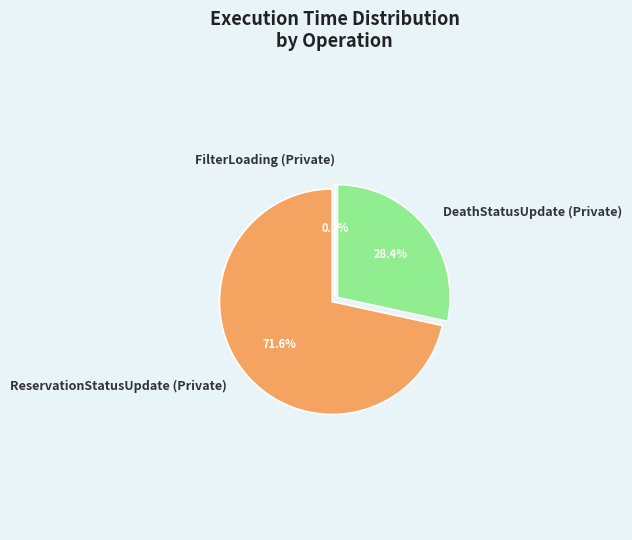

Rank the categories by value from lowest to highest.

FilterLoading (Private), DeathStatusUpdate (Private), ReservationStatusUpdate (Private)